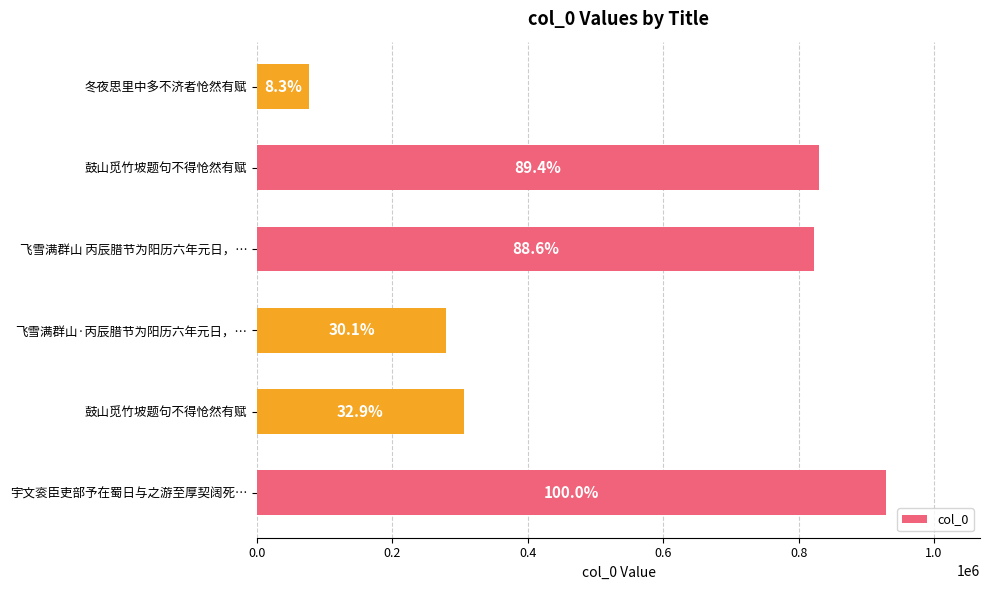

How many bars are there in total?

6